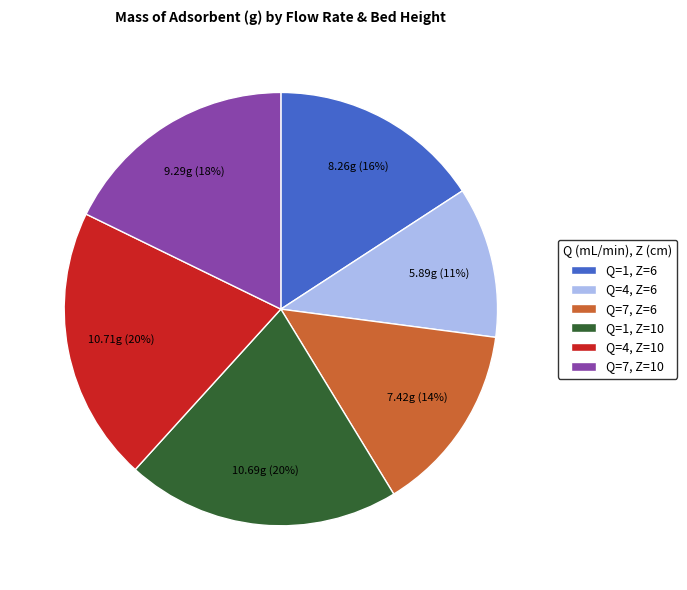

What percentage is the Q=1, Z=10 slice, to the nearest percent?

20%